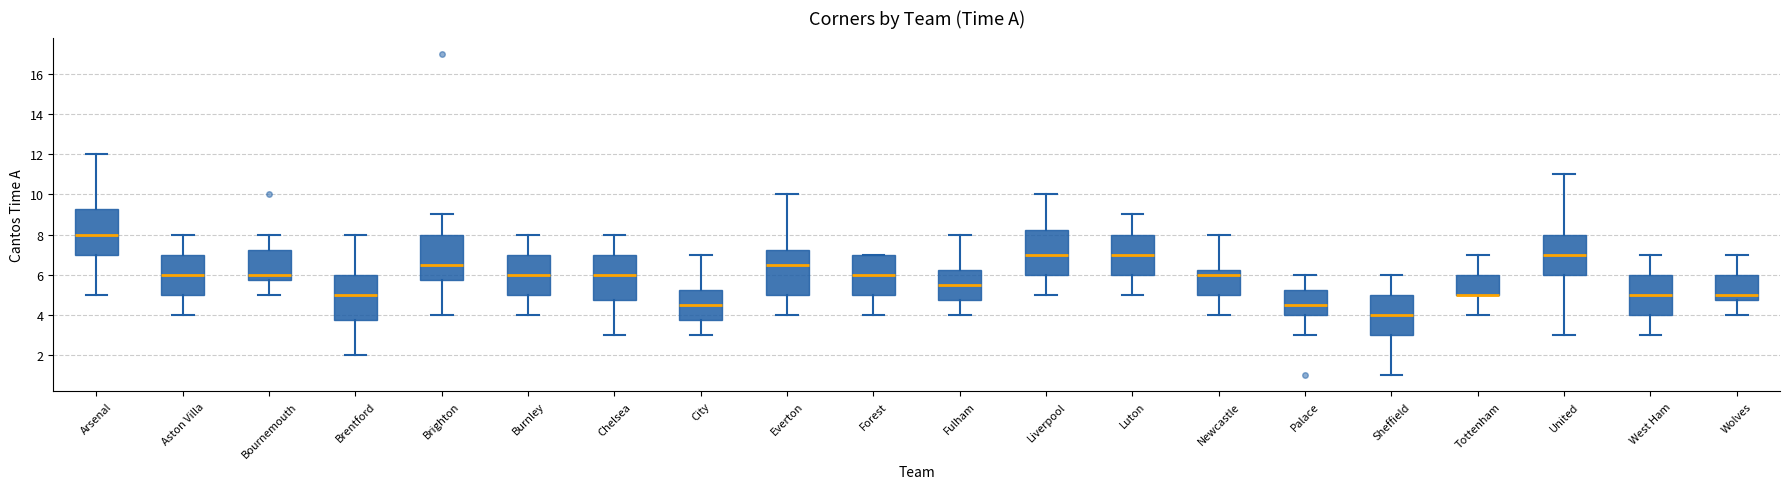

Where does the upper whisker of the box for Burnley end on the y-axis? The values are not printed on the chart, so give them approximately, as read against the axis.

8.0